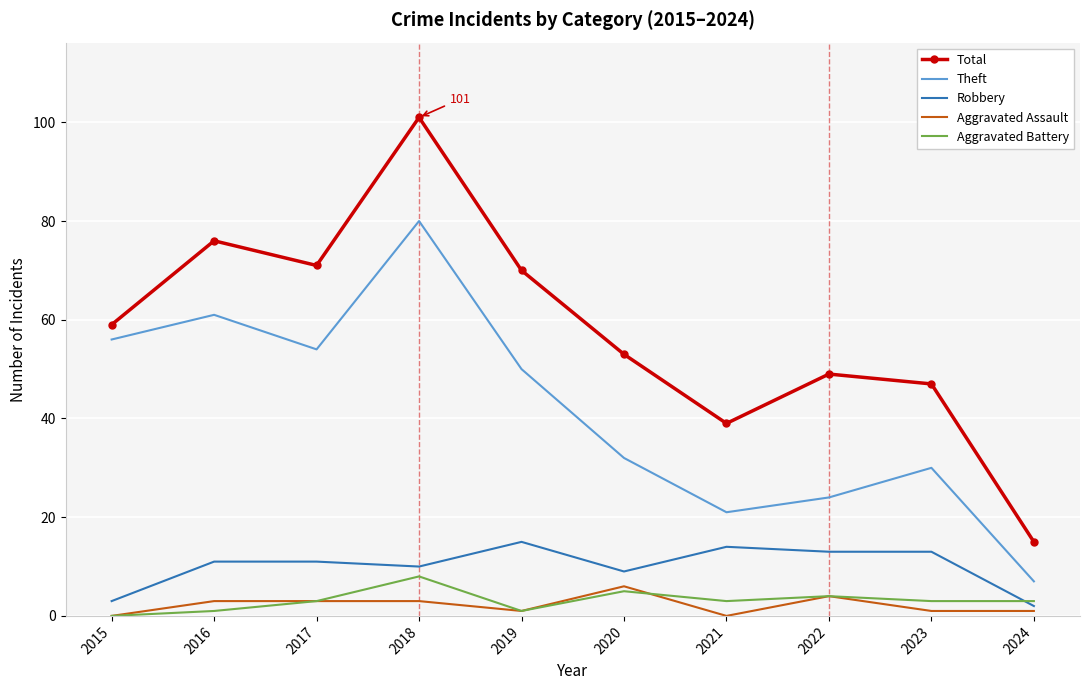

What is the spread (max minus min) of values at 2017?

68